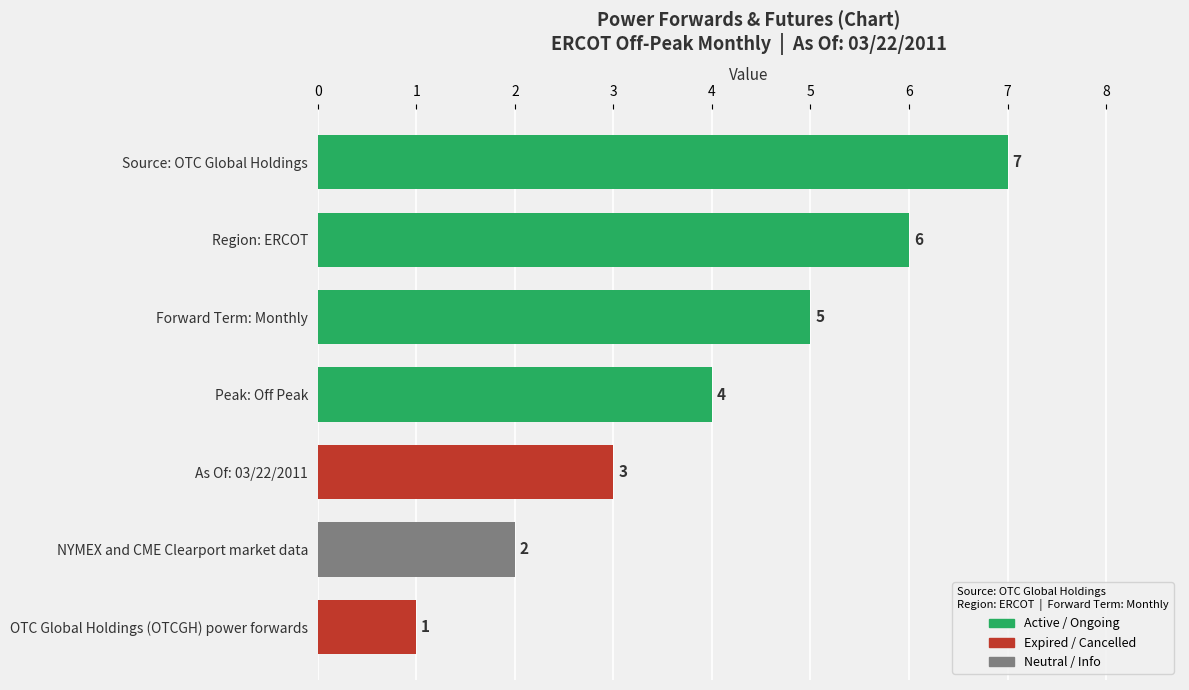

List the labels in order of value, smallest first.

OTC Global Holdings (OTCGH) power forwards, NYMEX and CME Clearport market data, As Of: 03/22/2011, Peak: Off Peak, Forward Term: Monthly, Region: ERCOT, Source: OTC Global Holdings